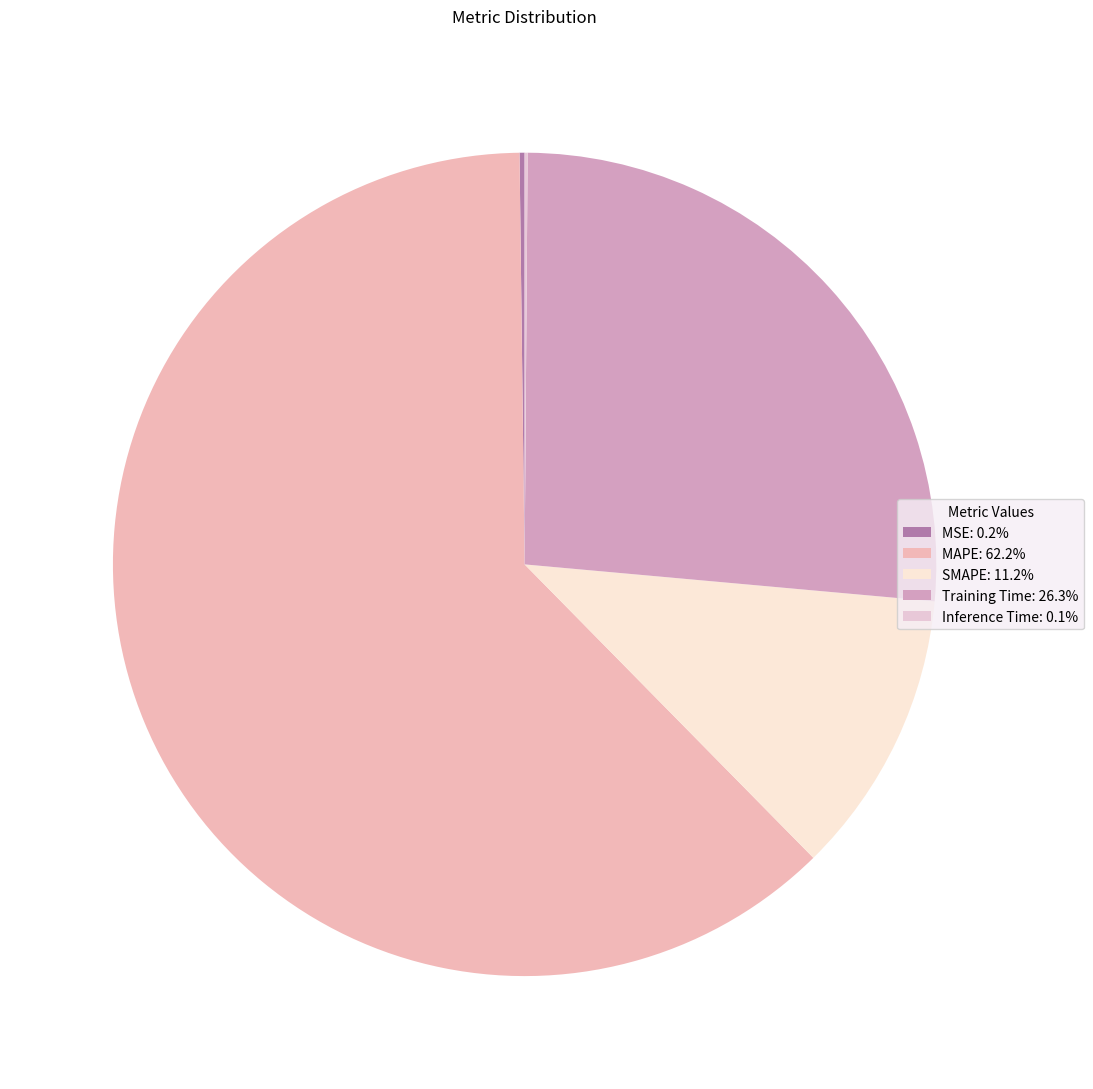

Count the number of slices in the pie.

5